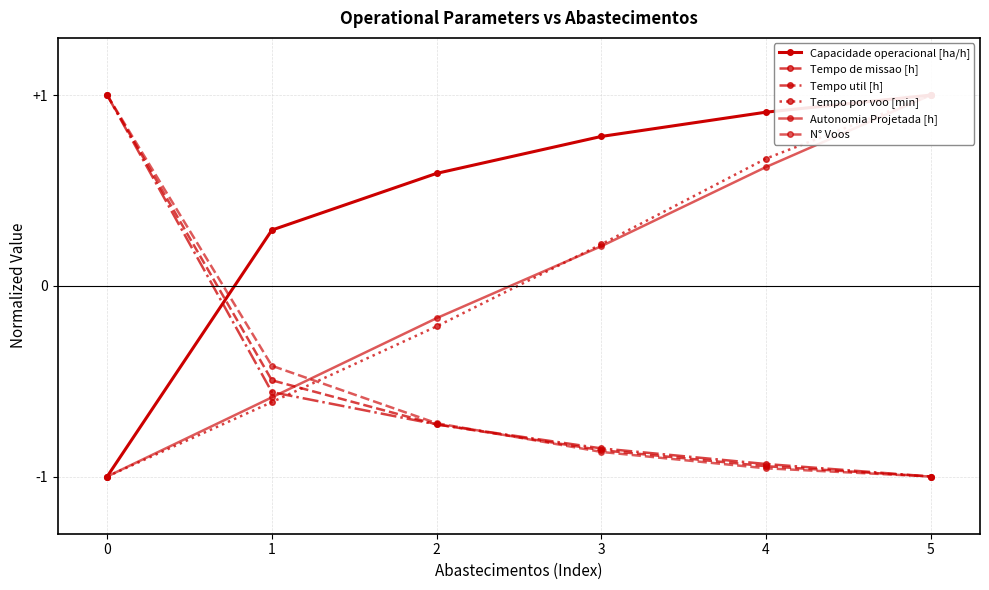

What is the difference between the maximum and minimum values in the Tempo util [h] series?

2.0